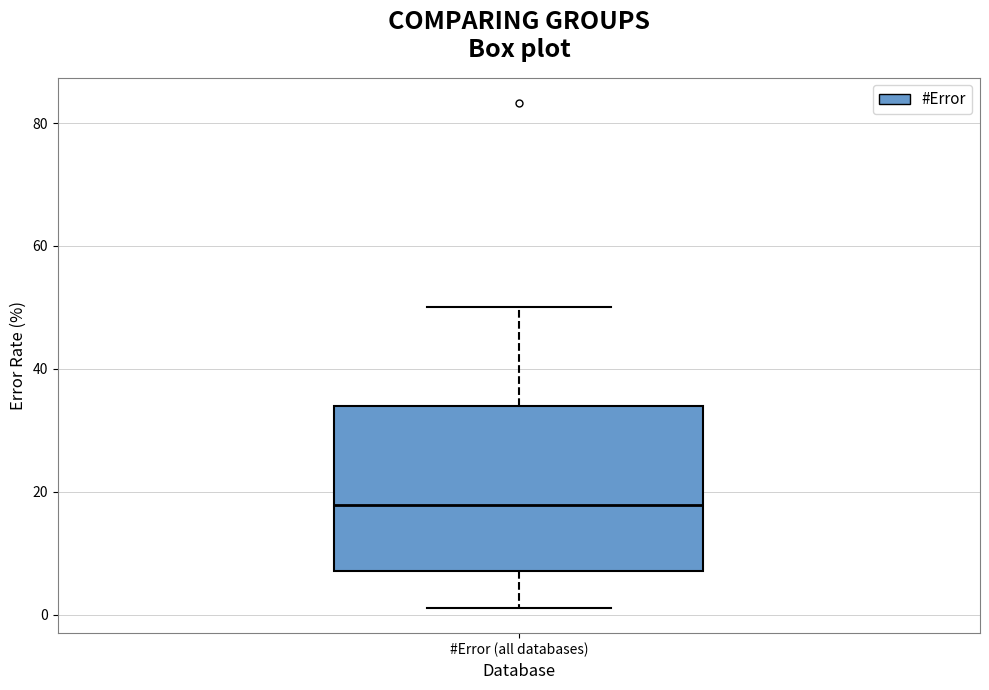

Where is the lower edge of the box for #Error (all databases) on the y-axis? The values are not printed on the chart, so give them approximately, as read against the axis.

8